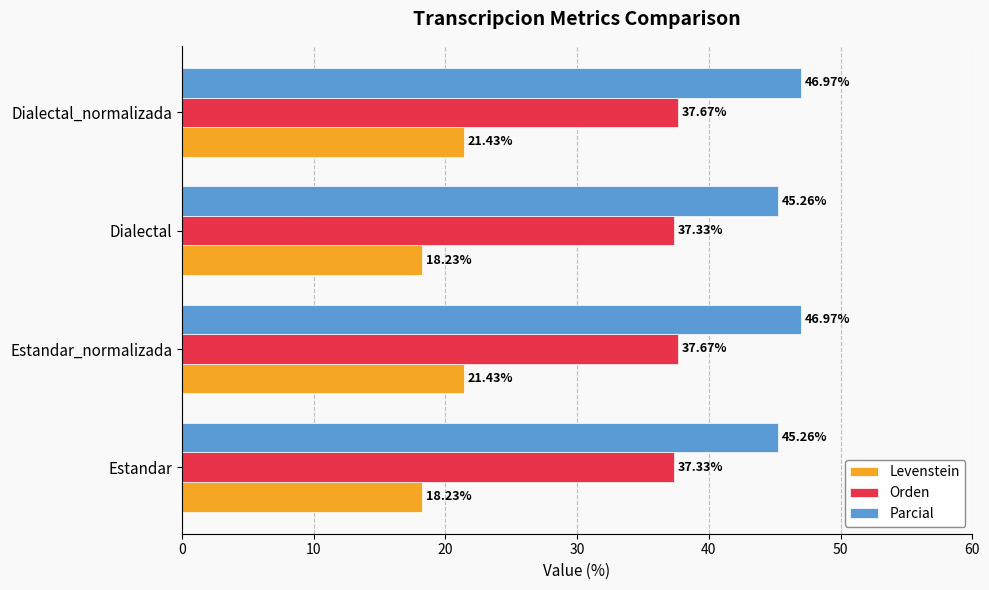

At Estandar_normalizada, list the series in order from largest to smallest.

Parcial, Orden, Levenstein